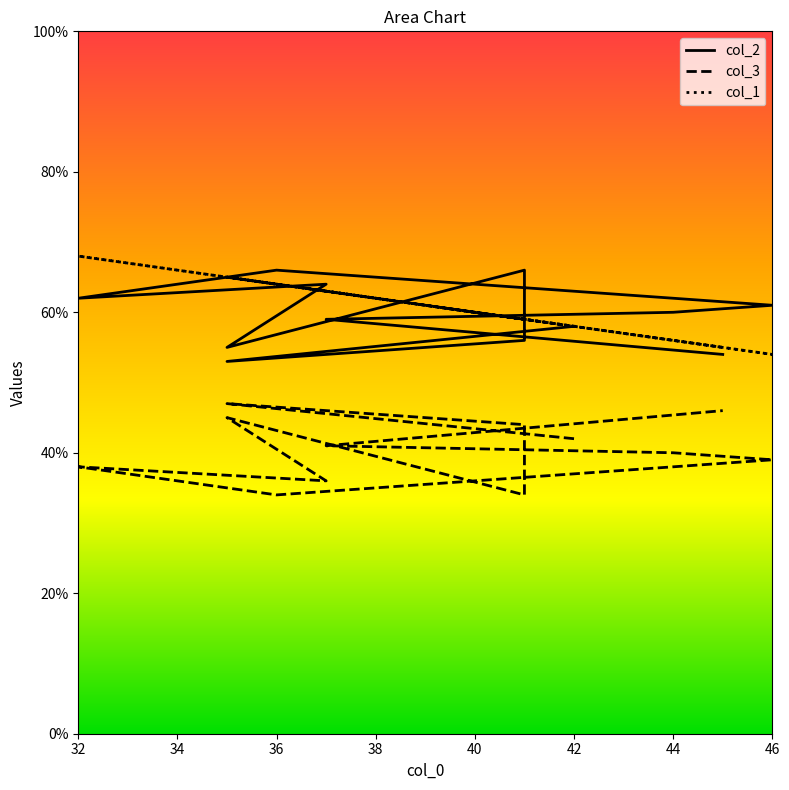

At which category is the sum across all series the highest?

32